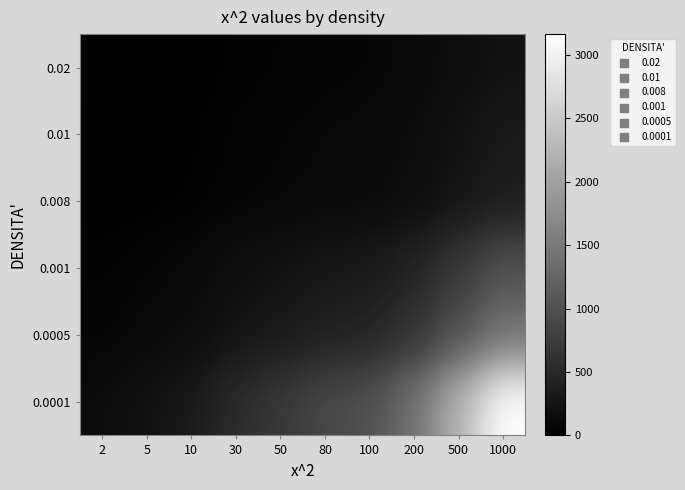

Which series has the largest range (max minus min)?

0.0001